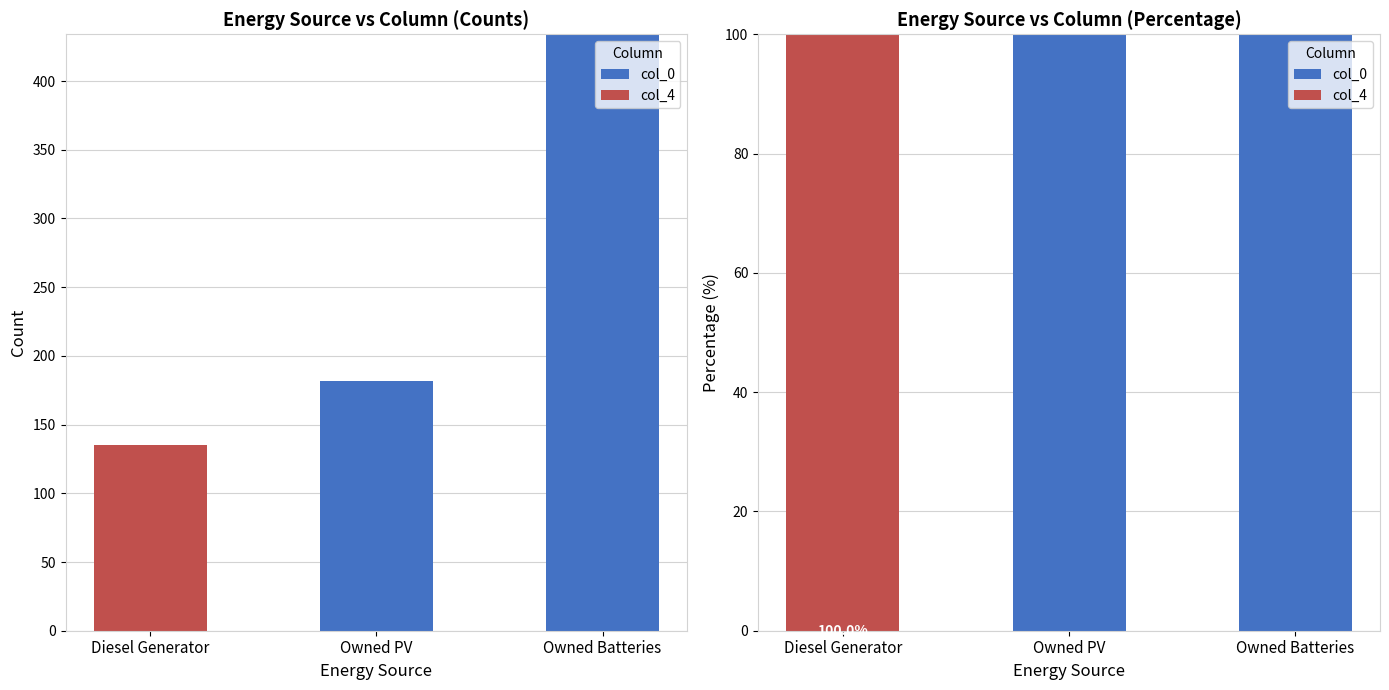

At which label does col_4 reach its minimum?

Owned PV